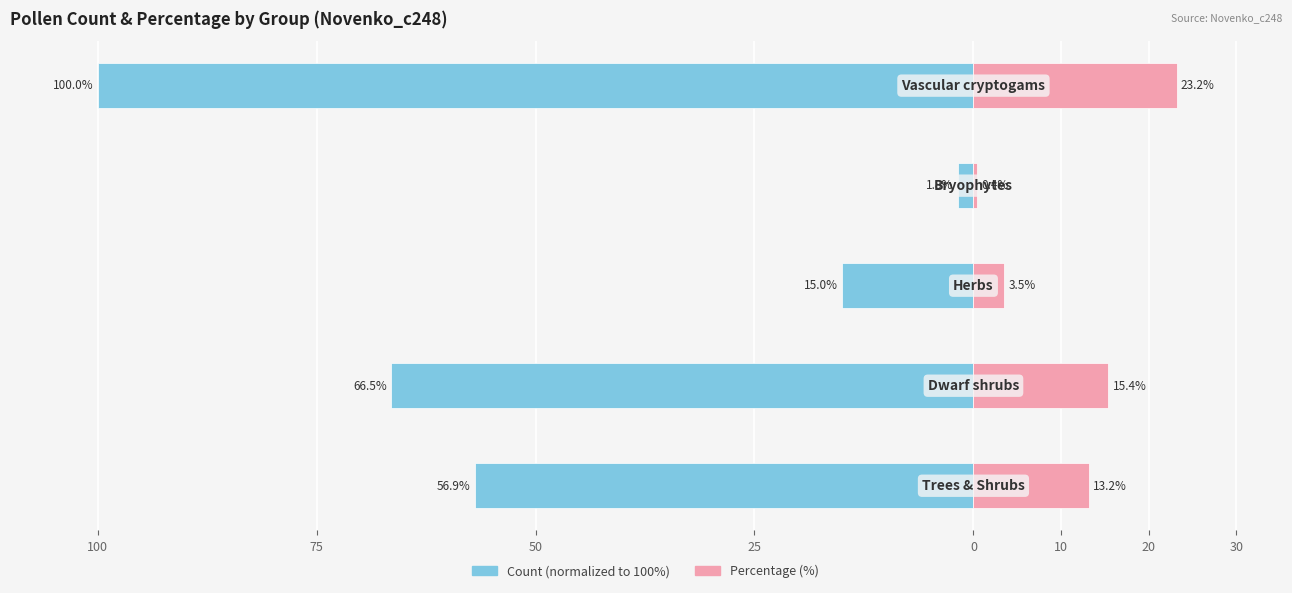

Which series changed the most between 50 and 25?

Count (normalized)